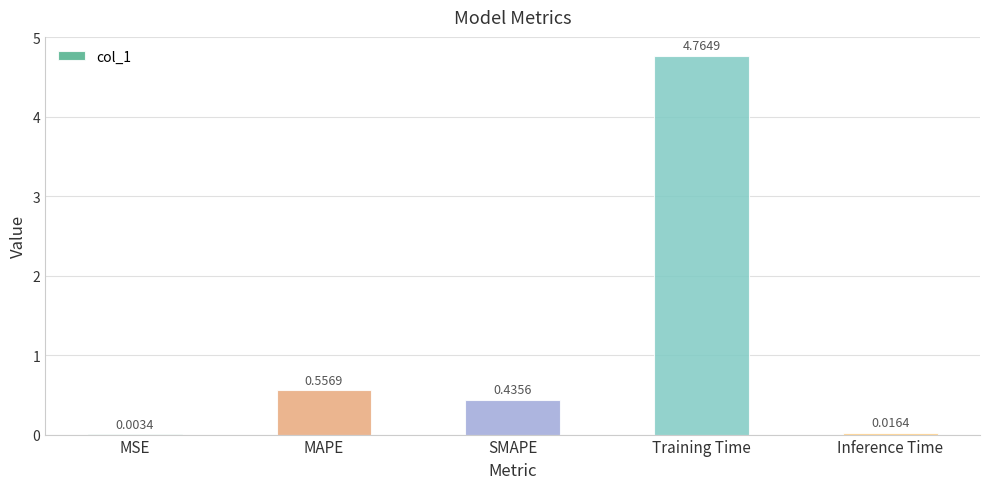

What is the sum of all values?

5.8